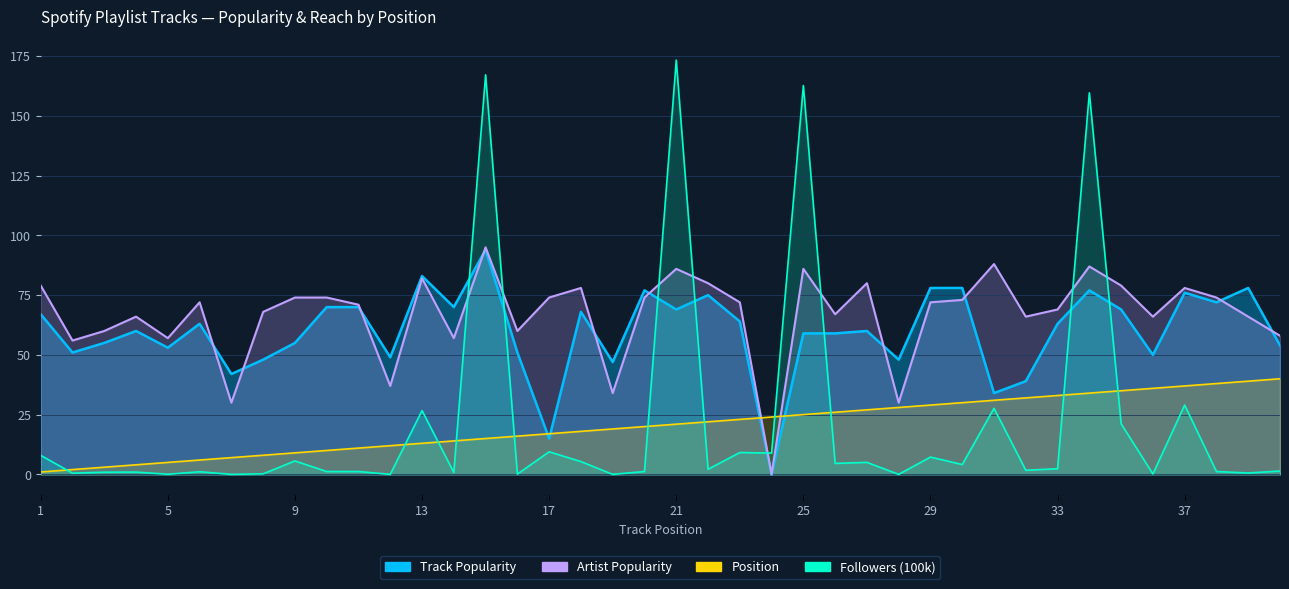

How many lines are shown in the chart?

4